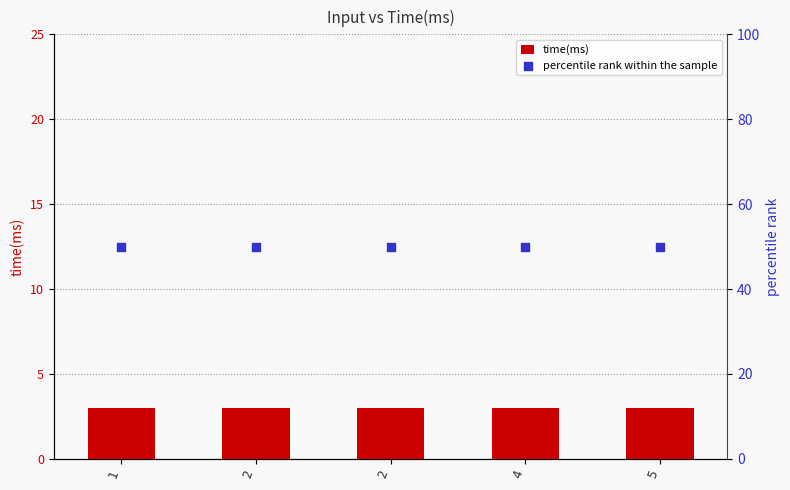

Which series contains the highest Y value?

percentile rank within the sample